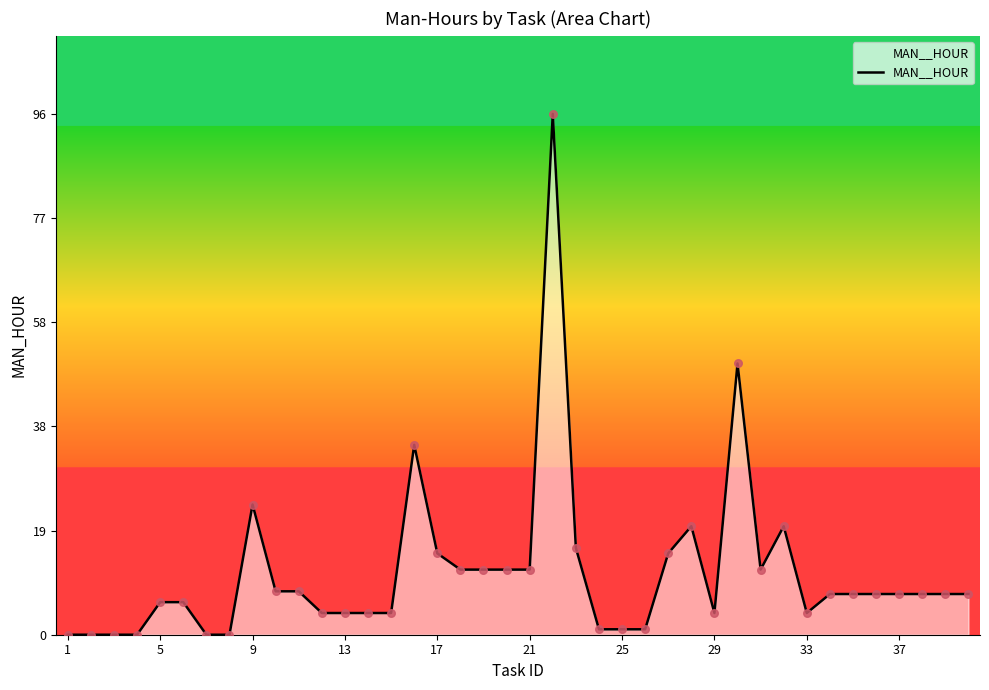

What is the difference between the maximum and minimum values?

96.0